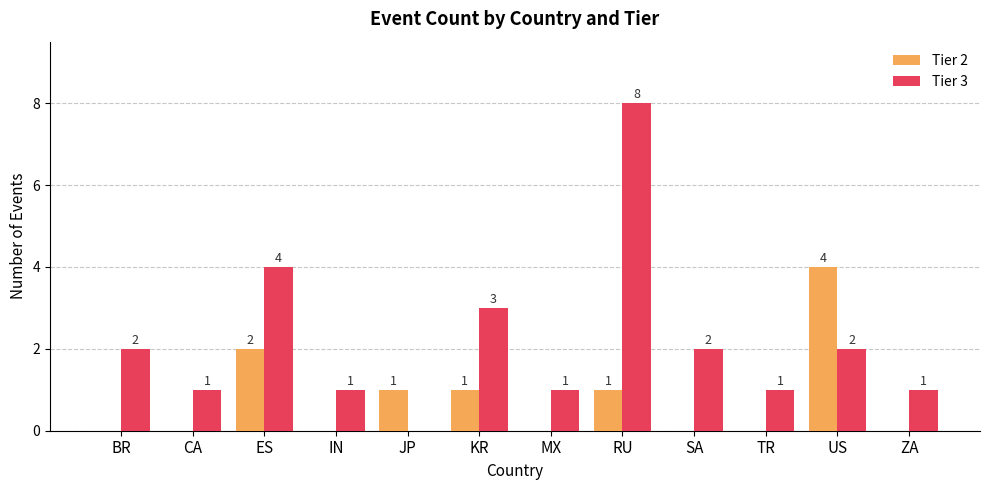

Reading left to right, list all the values displayed in this chart.

Tier 2: 0	0	2	0	1	1	0	1	0	0	4	0
Tier 3: 2	1	4	1	0	3	1	8	2	1	2	1